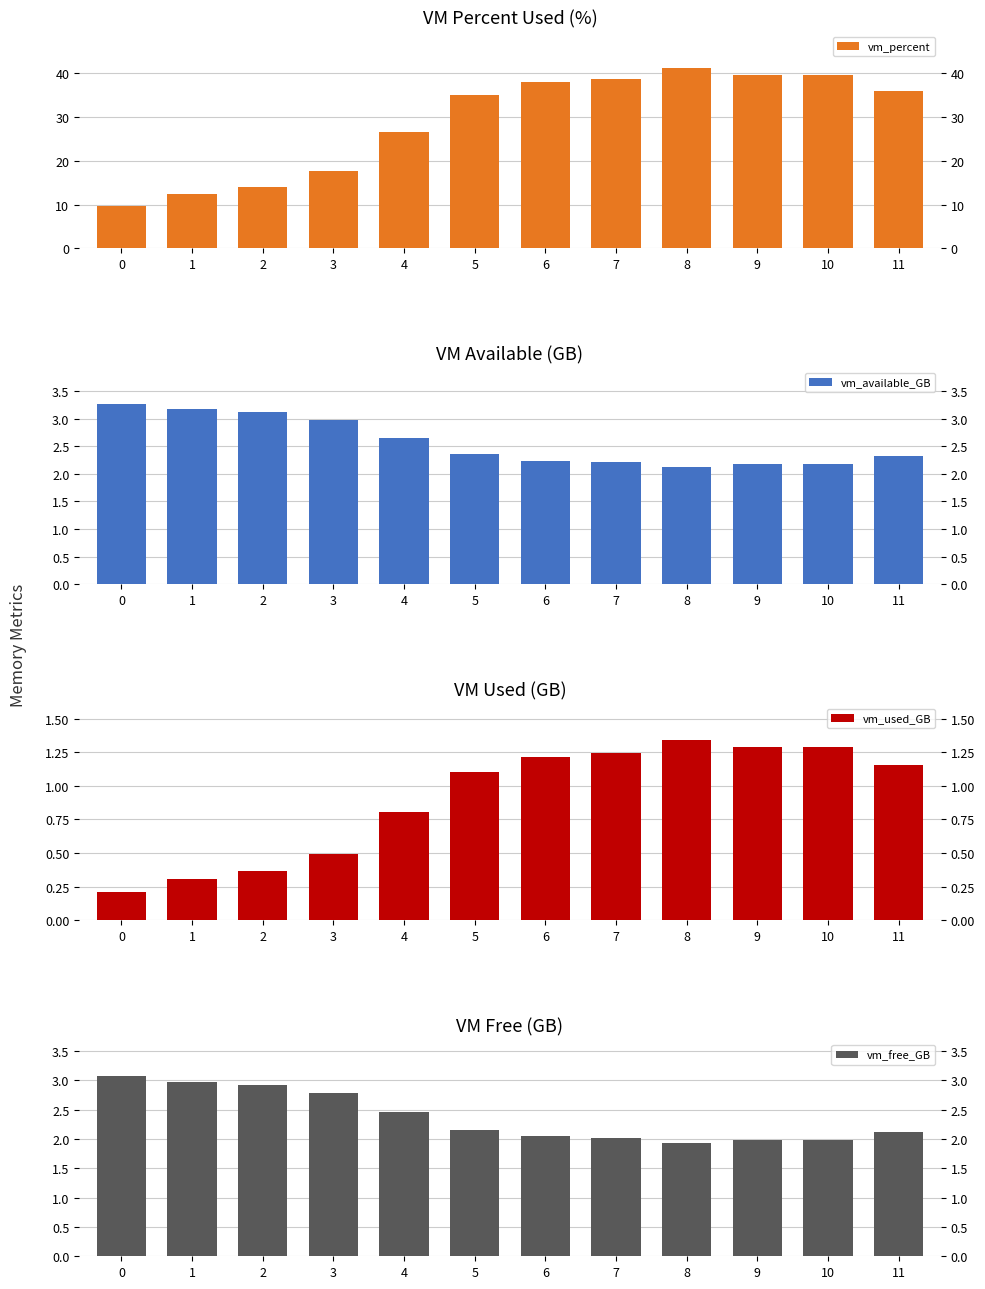

What is the sum of the vm_free_GB values at 5 and 4?

4.6